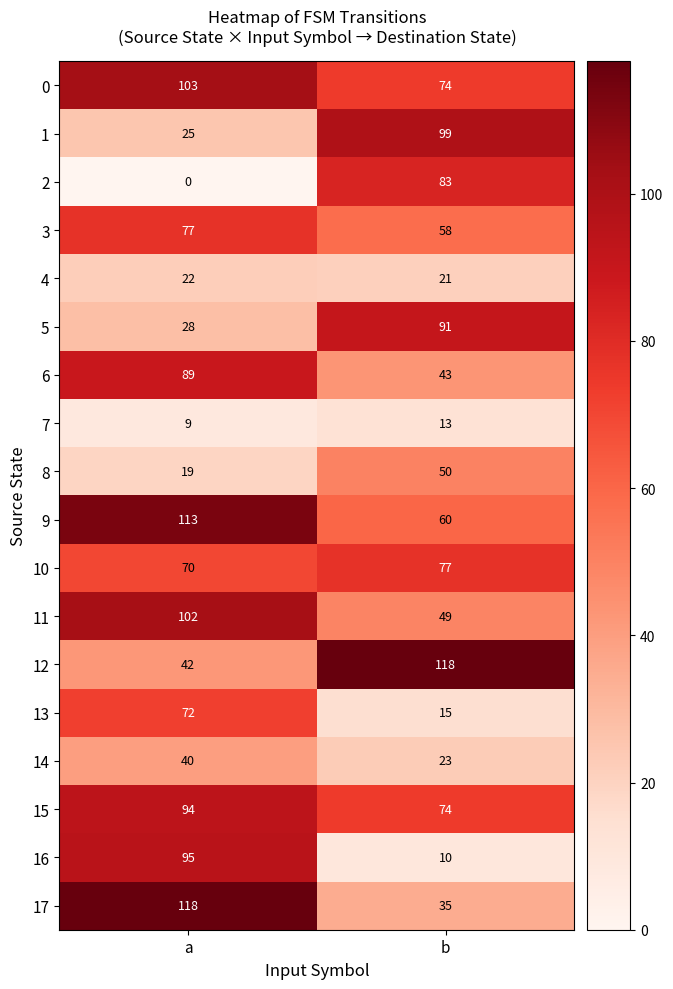

Between a and b, which series saw the biggest shift?

16